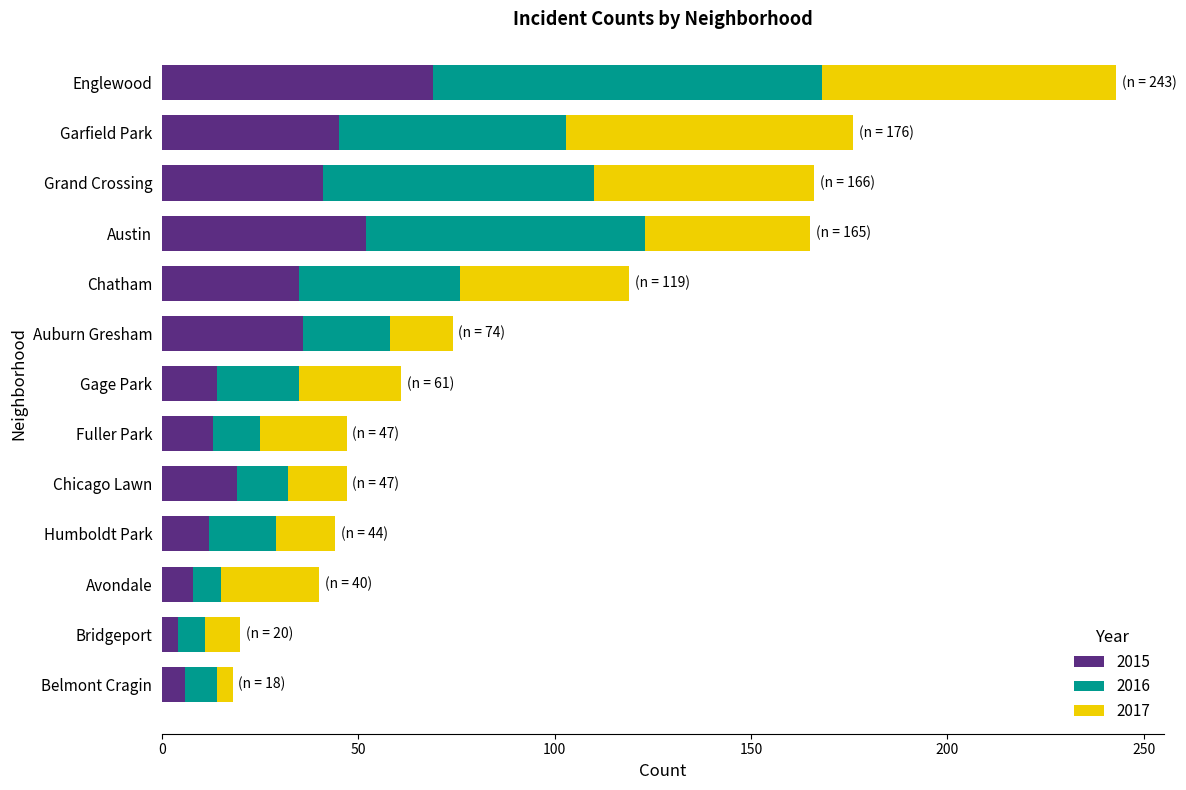

What is the highest value of the 2015 series?

69